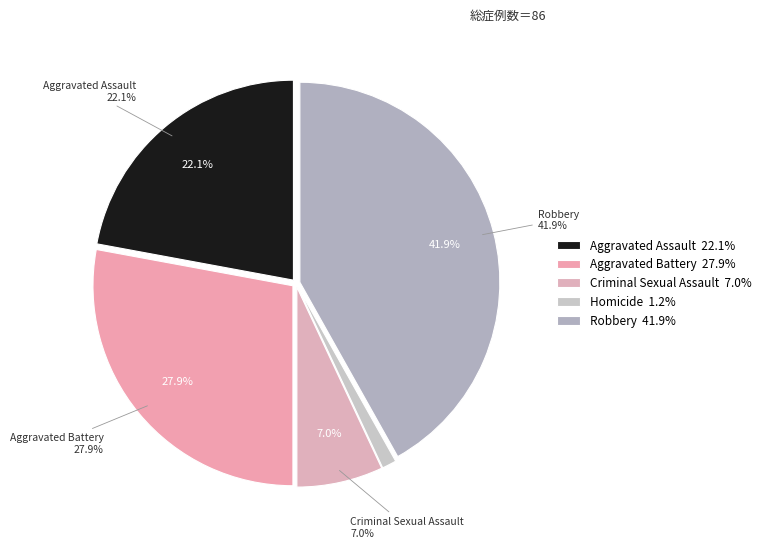

To the nearest percent, what percentage of the pie is Robbery?

42%